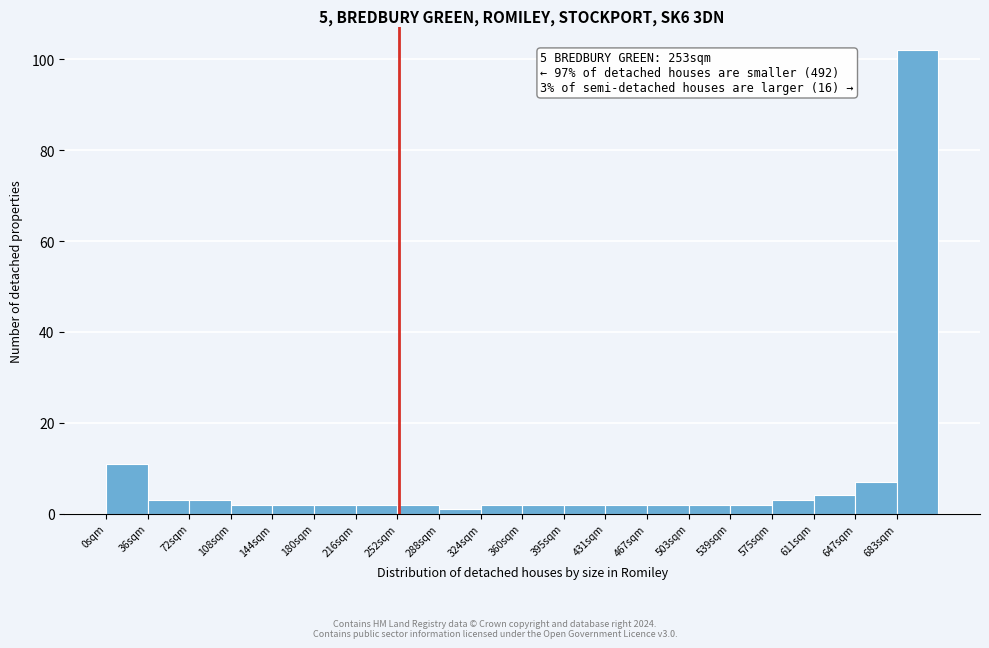

Which range on the x-axis has the tallest bar?

685 to 720